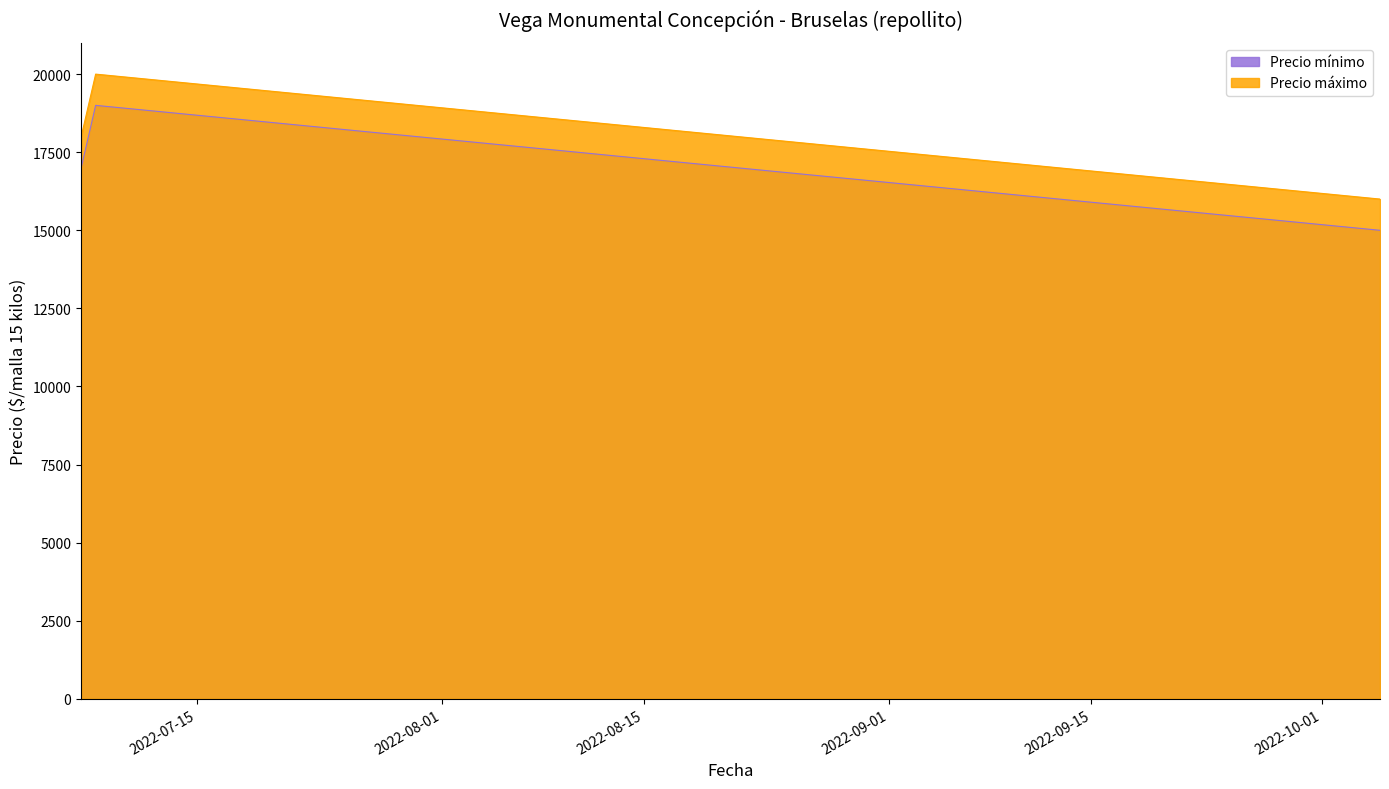

Does the chart display data point markers on the line(s)?

No